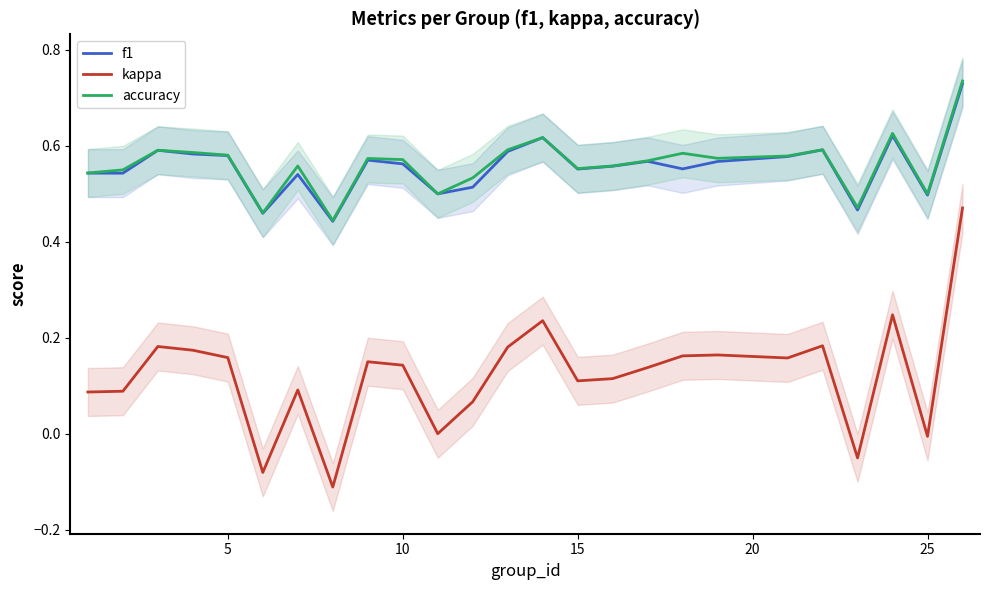

Which series has the largest total across all categories?

accuracy